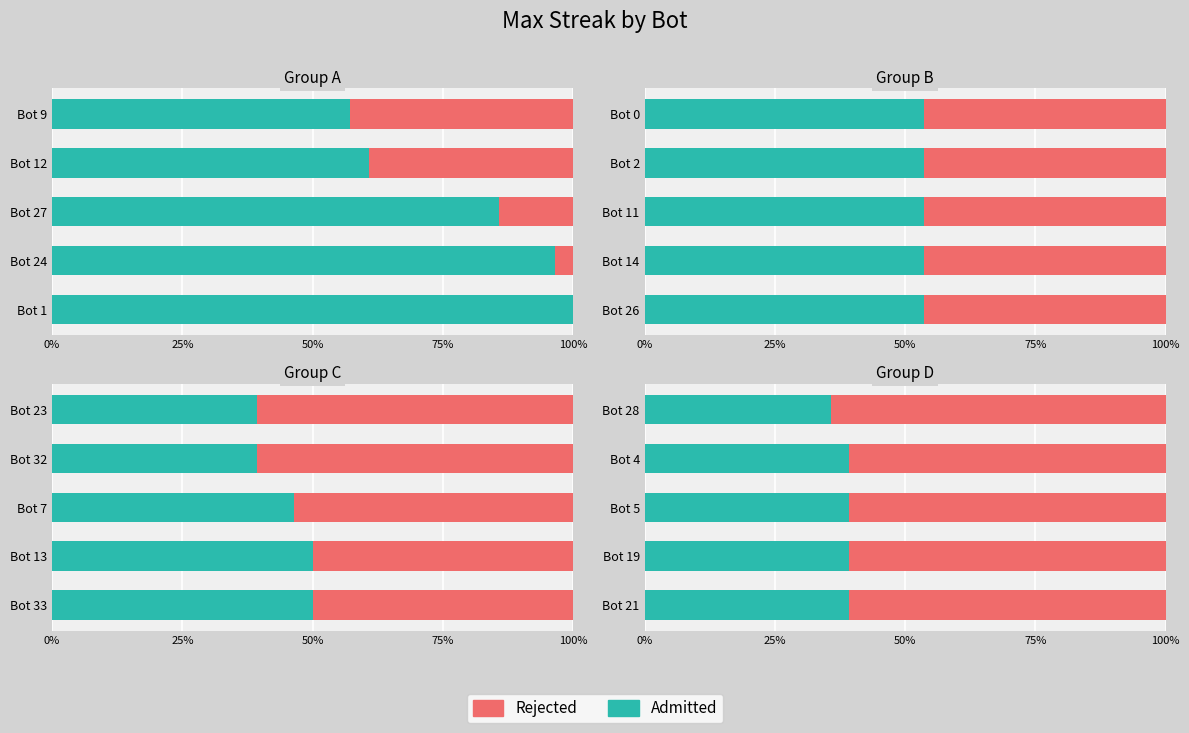

The Rejected series shows 0.8 at Bot 4. True or false?

False